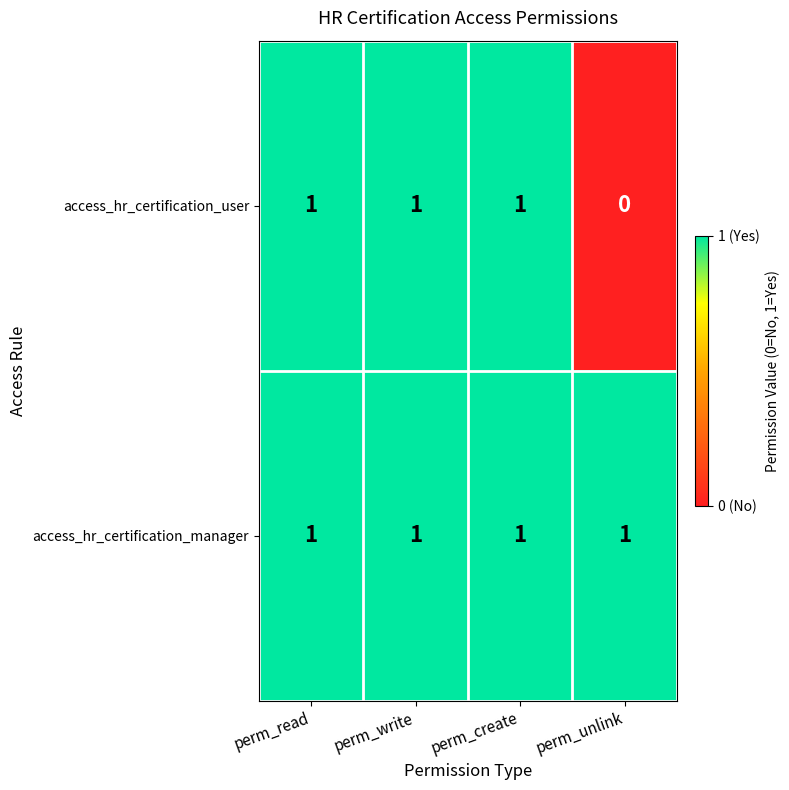

Reading left to right, transcribe all the data shown in this chart.

access_hr_certification_user: 1	1	1	0
access_hr_certification_manager: 1	1	1	1